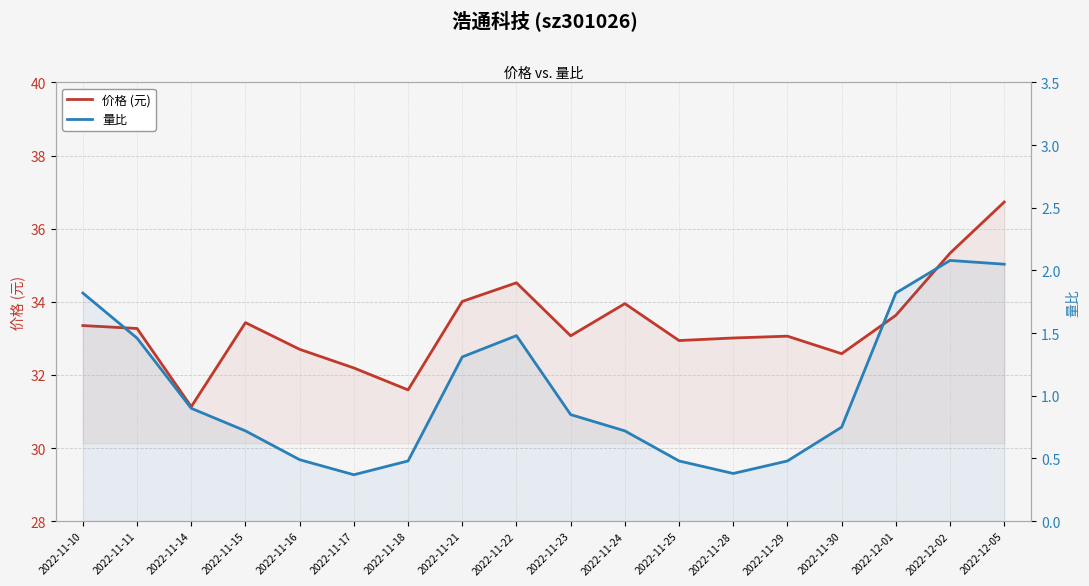

What is the label of the 16th point from the right?

2022-11-14